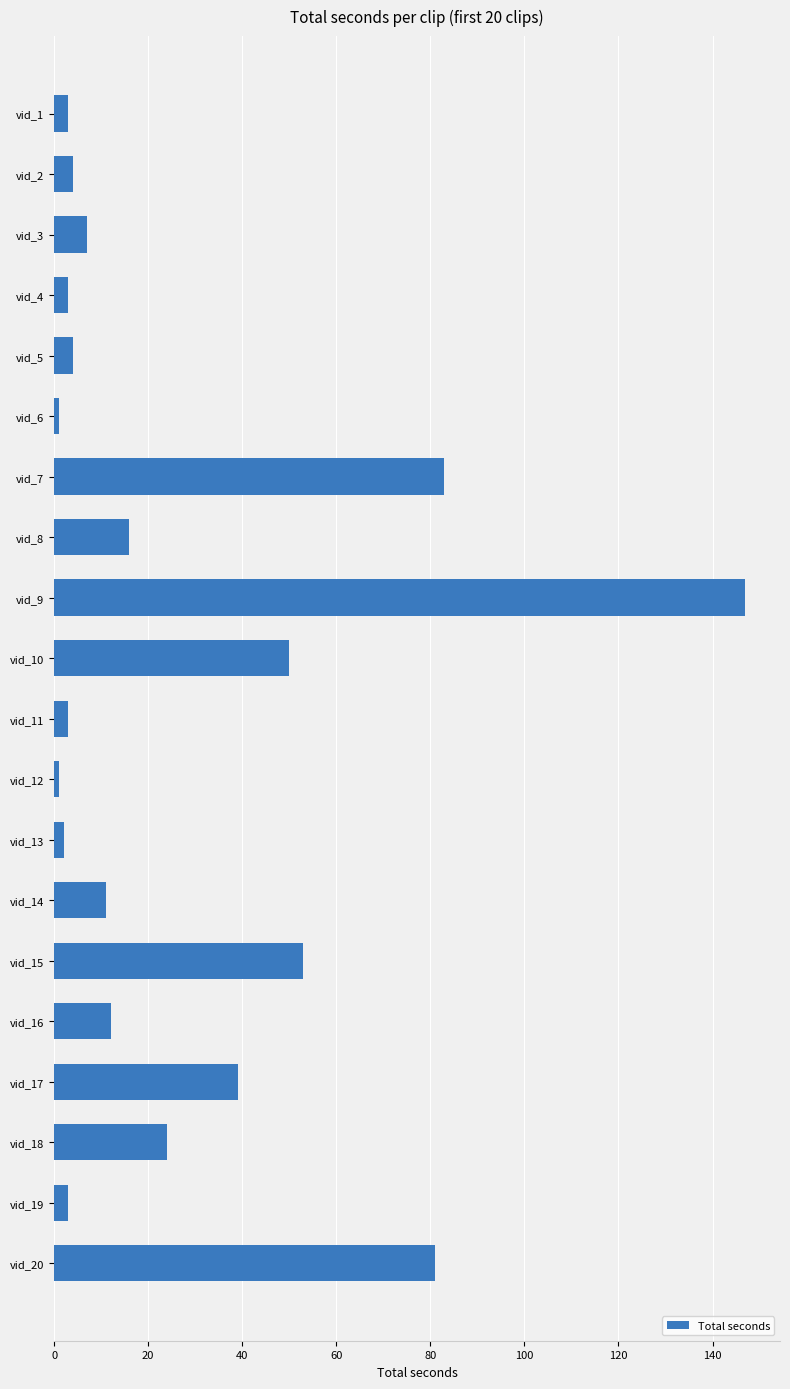

Does the chart contain any negative values?

No